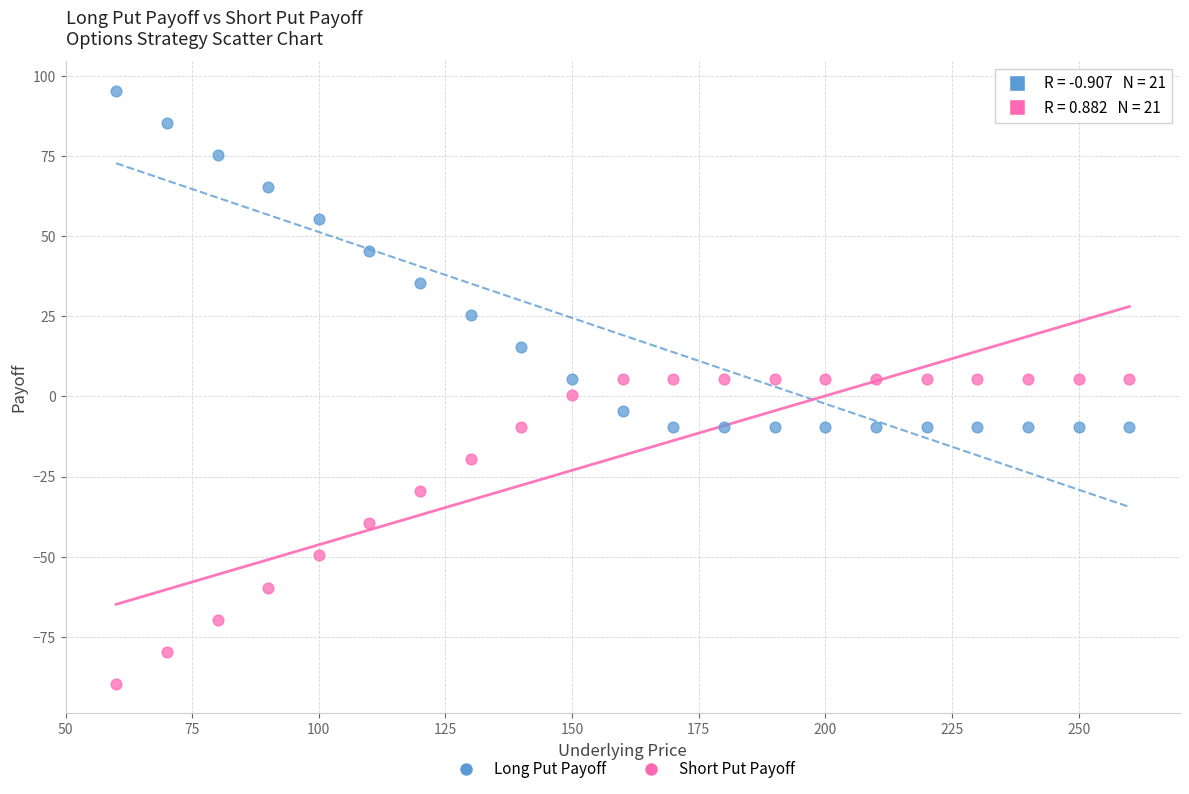

In the Short Put Payoff series, what Y value is closest to -42?

-39.6